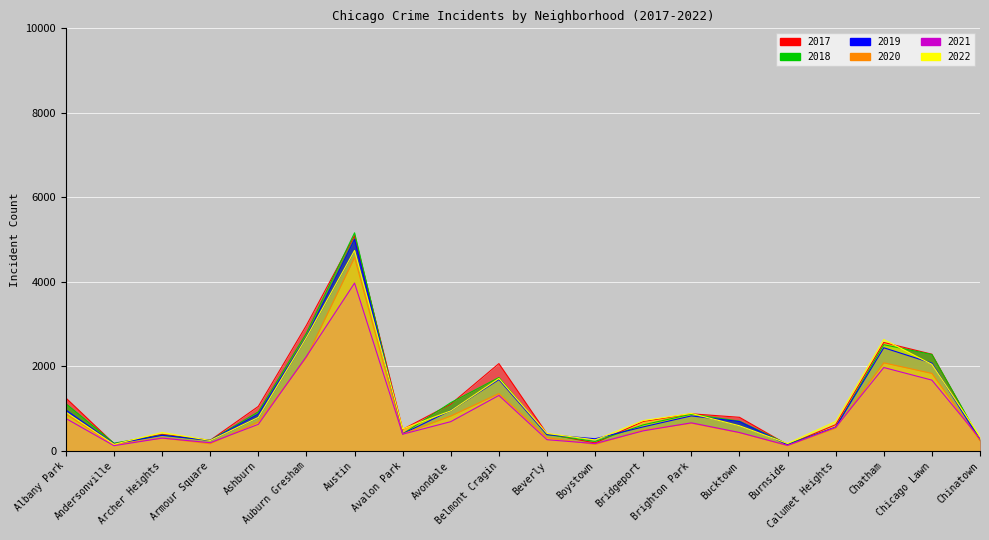

What is the difference between the highest and lowest values at Austin?

1191